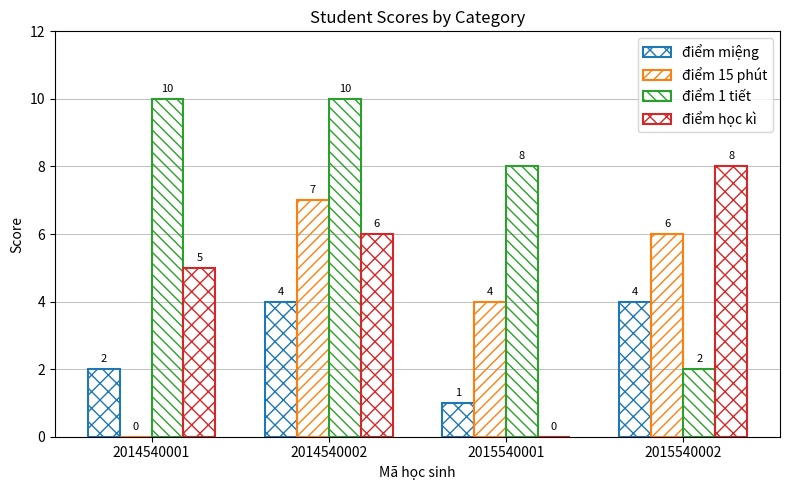

Is the value of điểm học kì at 2014540002 greater than the value of điểm 15 phút at 2014540001?

Yes